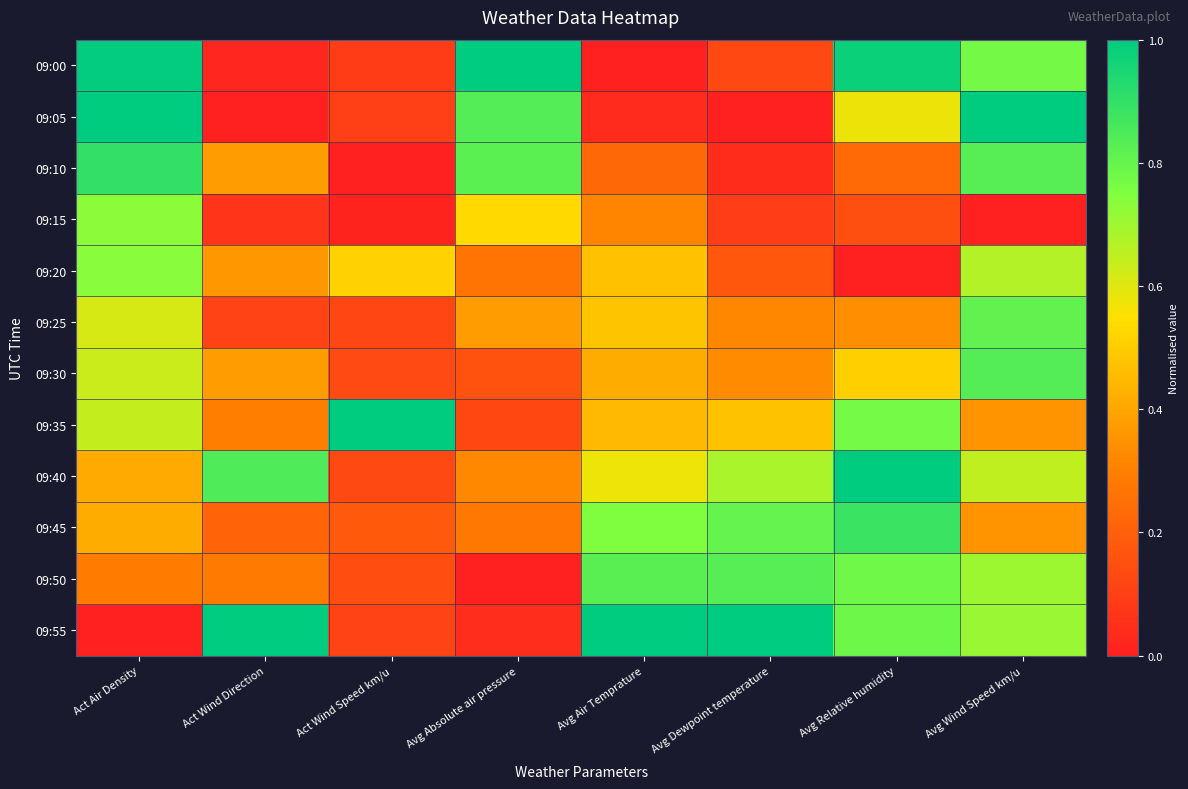

Reading left to right, extract all data points from this chart.

09:00: Act Air Density=1.0	Act Wind Direction=0.0	Act Wind Speed km/u=0.1	Avg Absolute air pressure=1.0	Avg Air Temprature=0.0	Avg Dewpoint temperature=0.1	Avg Relative humidity=1.0	Avg Wind Speed km/u=0.8
09:05: Act Air Density=1.0	Act Wind Direction=0.0	Act Wind Speed km/u=0.1	Avg Absolute air pressure=0.8	Avg Air Temprature=0.0	Avg Dewpoint temperature=0.0	Avg Relative humidity=0.6	Avg Wind Speed km/u=1.0
09:10: Act Air Density=0.9	Act Wind Direction=0.4	Act Wind Speed km/u=0.0	Avg Absolute air pressure=0.8	Avg Air Temprature=0.2	Avg Dewpoint temperature=0.0	Avg Relative humidity=0.2	Avg Wind Speed km/u=0.8
09:15: Act Air Density=0.7	Act Wind Direction=0.1	Act Wind Speed km/u=0.0	Avg Absolute air pressure=0.5	Avg Air Temprature=0.3	Avg Dewpoint temperature=0.1	Avg Relative humidity=0.2	Avg Wind Speed km/u=0.0
09:20: Act Air Density=0.7	Act Wind Direction=0.4	Act Wind Speed km/u=0.5	Avg Absolute air pressure=0.3	Avg Air Temprature=0.5	Avg Dewpoint temperature=0.2	Avg Relative humidity=0.0	Avg Wind Speed km/u=0.7
09:25: Act Air Density=0.6	Act Wind Direction=0.1	Act Wind Speed km/u=0.1	Avg Absolute air pressure=0.4	Avg Air Temprature=0.5	Avg Dewpoint temperature=0.3	Avg Relative humidity=0.3	Avg Wind Speed km/u=0.8
09:30: Act Air Density=0.6	Act Wind Direction=0.4	Act Wind Speed km/u=0.1	Avg Absolute air pressure=0.2	Avg Air Temprature=0.4	Avg Dewpoint temperature=0.3	Avg Relative humidity=0.5	Avg Wind Speed km/u=0.8
09:35: Act Air Density=0.6	Act Wind Direction=0.3	Act Wind Speed km/u=1.0	Avg Absolute air pressure=0.1	Avg Air Temprature=0.5	Avg Dewpoint temperature=0.5	Avg Relative humidity=0.8	Avg Wind Speed km/u=0.4
09:40: Act Air Density=0.4	Act Wind Direction=0.8	Act Wind Speed km/u=0.1	Avg Absolute air pressure=0.3	Avg Air Temprature=0.6	Avg Dewpoint temperature=0.7	Avg Relative humidity=1.0	Avg Wind Speed km/u=0.6
09:45: Act Air Density=0.4	Act Wind Direction=0.2	Act Wind Speed km/u=0.2	Avg Absolute air pressure=0.3	Avg Air Temprature=0.8	Avg Dewpoint temperature=0.8	Avg Relative humidity=0.9	Avg Wind Speed km/u=0.4
09:50: Act Air Density=0.3	Act Wind Direction=0.3	Act Wind Speed km/u=0.1	Avg Absolute air pressure=0.0	Avg Air Temprature=0.8	Avg Dewpoint temperature=0.8	Avg Relative humidity=0.8	Avg Wind Speed km/u=0.7
09:55: Act Air Density=0.0	Act Wind Direction=1.0	Act Wind Speed km/u=0.1	Avg Absolute air pressure=0.0	Avg Air Temprature=1.0	Avg Dewpoint temperature=1.0	Avg Relative humidity=0.8	Avg Wind Speed km/u=0.7